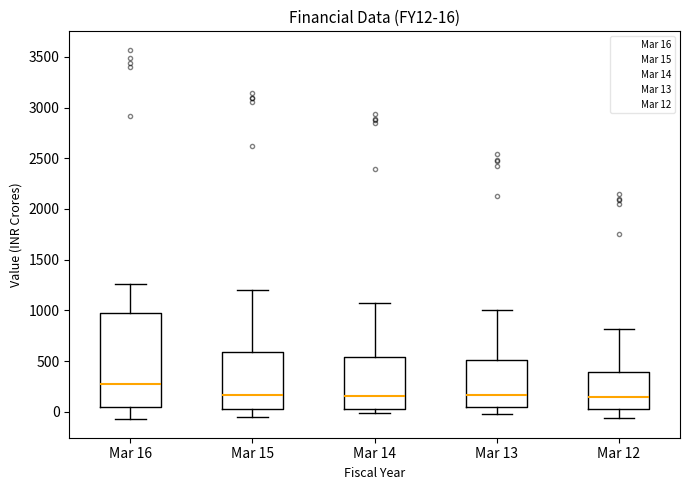

Which box is the tallest, from its lower edge to its upper edge?

Mar 16